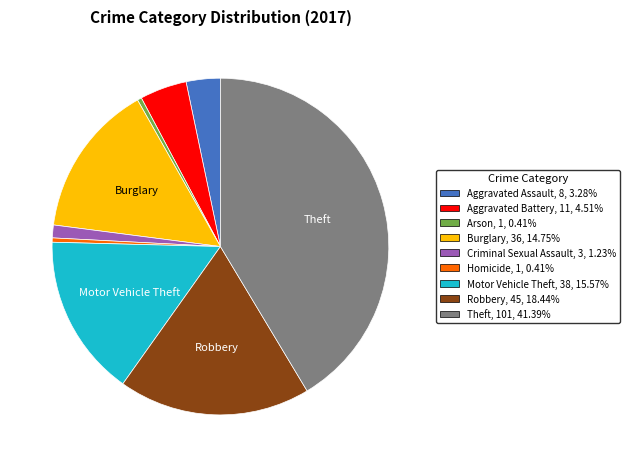

What is the ratio of the value at Robbery, 45, 18.44% to the value at Motor Vehicle Theft, 38, 15.57%?

1.2